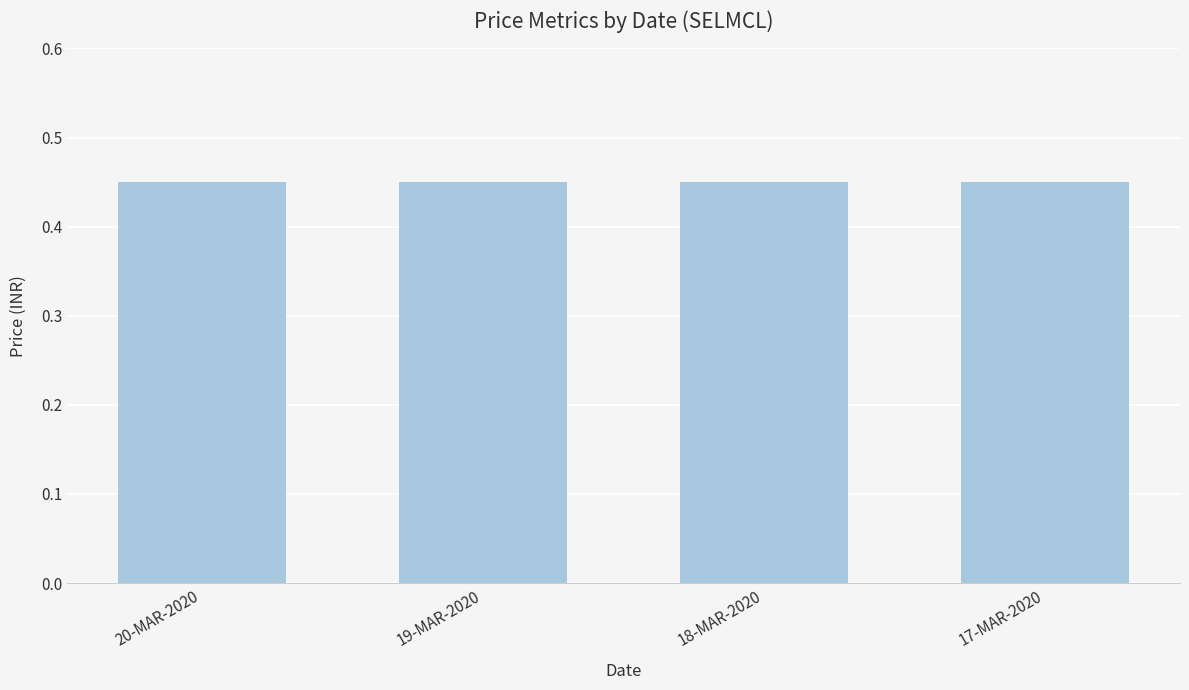

Is it true that LOW equals 0.4 at 17-MAR-2020?

True